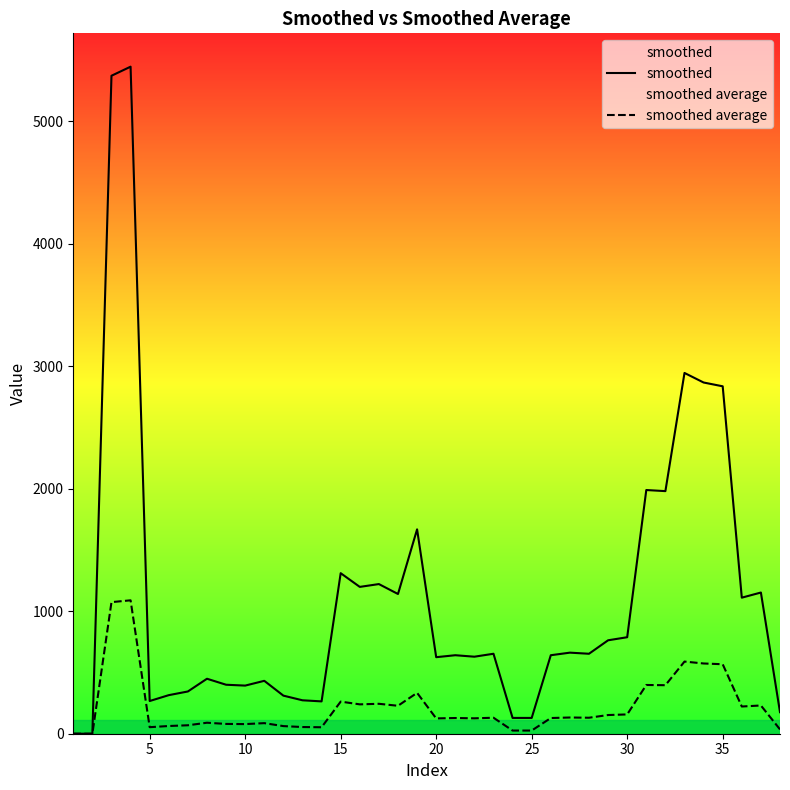

True or false: smoothed average and smoothed cross at least once.

False